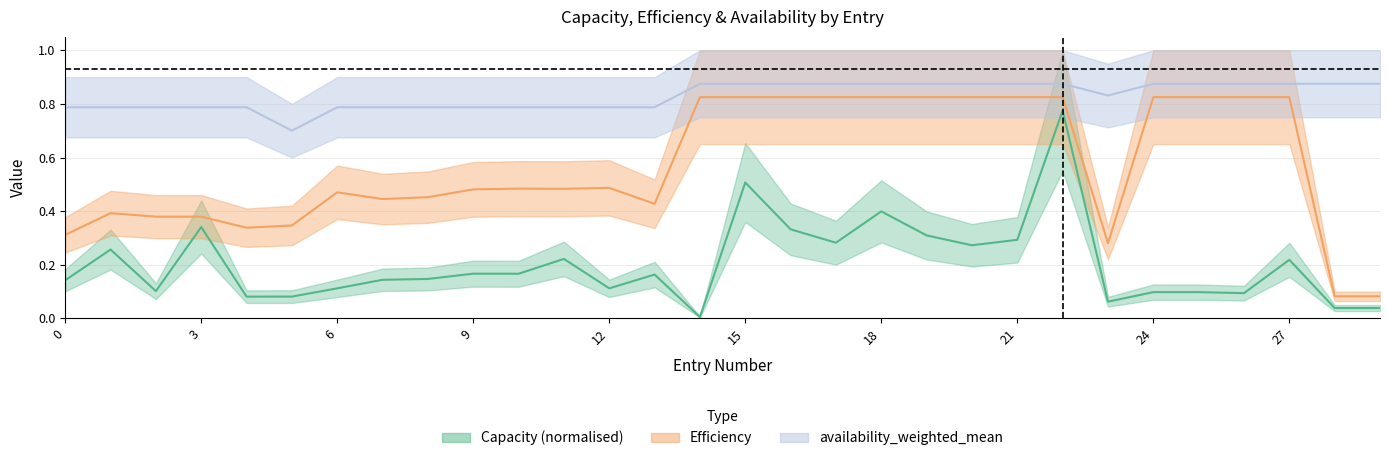

The value of Capacity at 20 is 0.3. True or false?

True